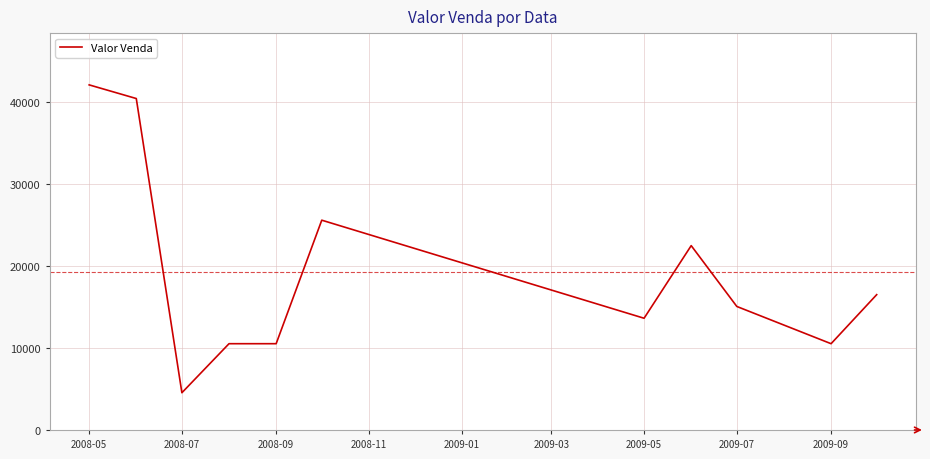

What is the difference between the maximum and minimum values?

37596